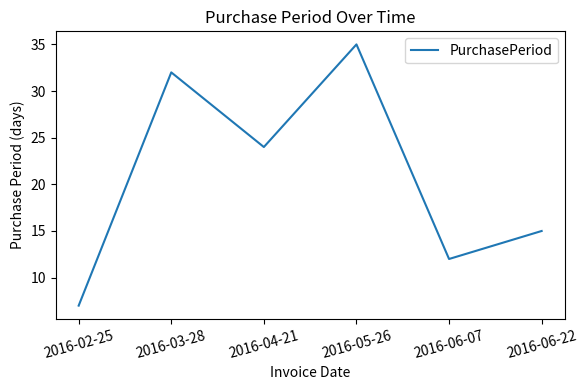

Rank the categories by value from highest to lowest.

2016-05-26, 2016-03-28, 2016-04-21, 2016-06-22, 2016-06-07, 2016-02-25